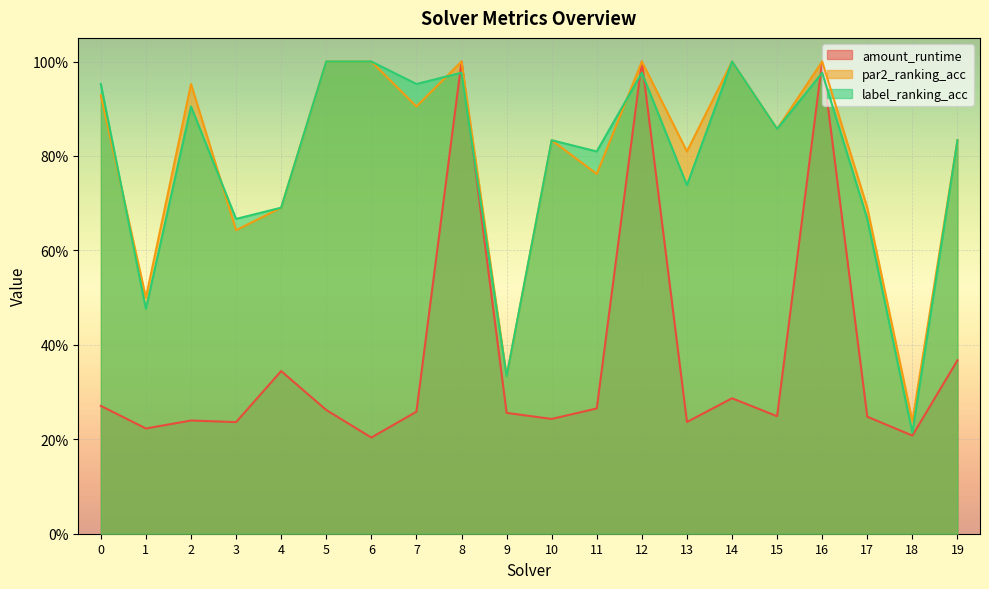

At 11, list the series in order from smallest to largest.

amount_runtime, par2_ranking_acc, label_ranking_acc